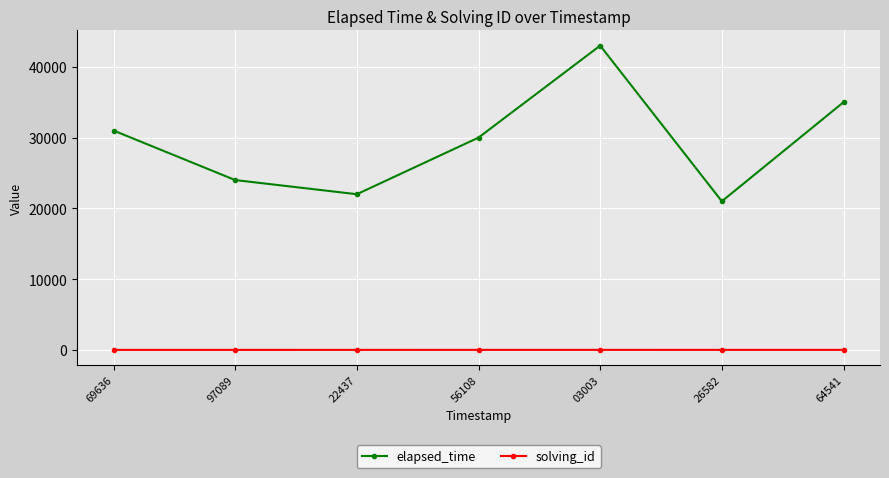

Rank the series at 56108 from lowest to highest value.

solving_id, elapsed_time